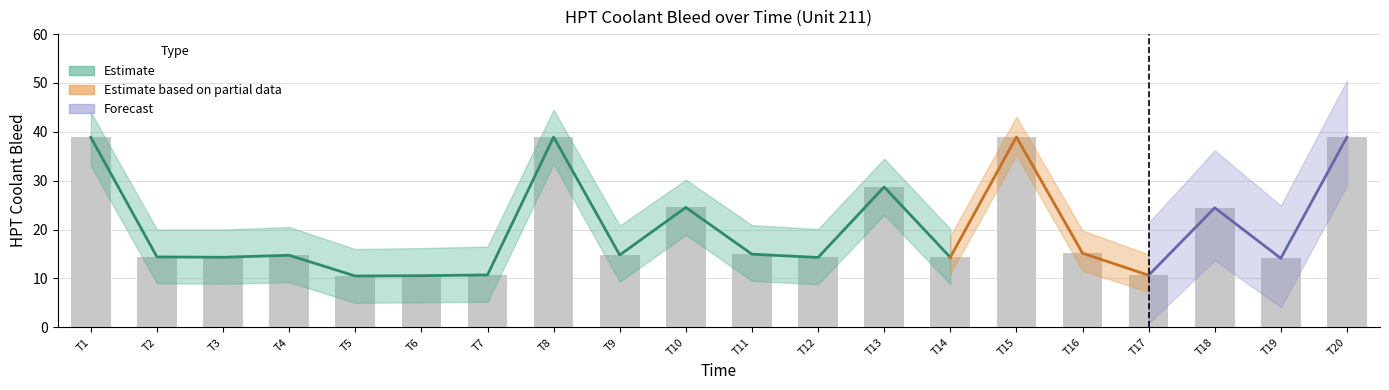

List the labels in order of value, largest first.

T15, T8, T20, T1, T13, T10, T18, T16, T11, T9, T4, T2, T3, T14, T12, T19, T7, T17, T6, T5